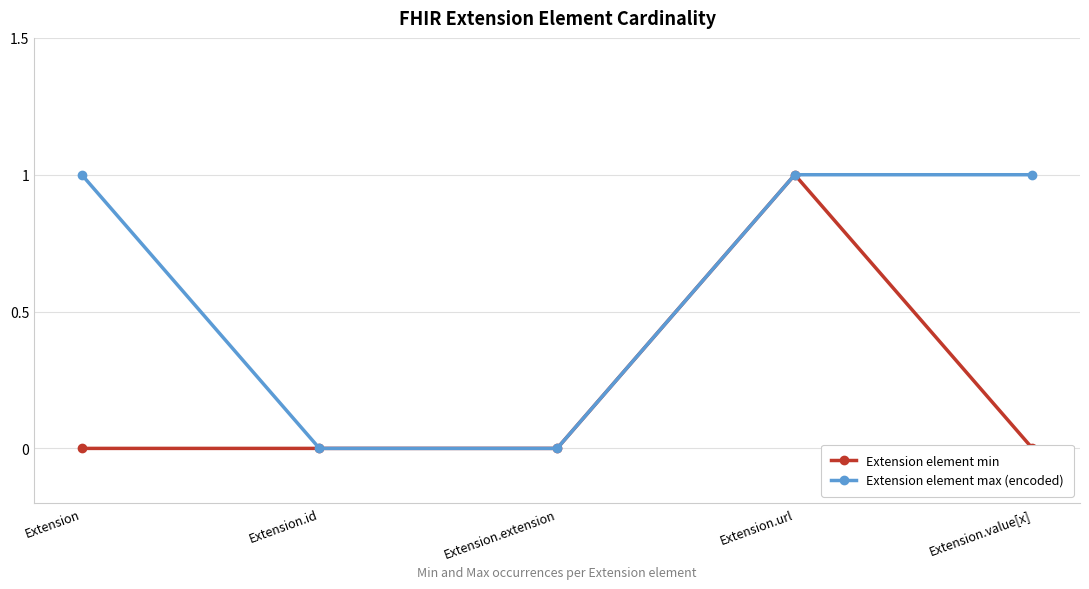

True or false: Extension element min and Extension element max (encoded) cross at least once.

False